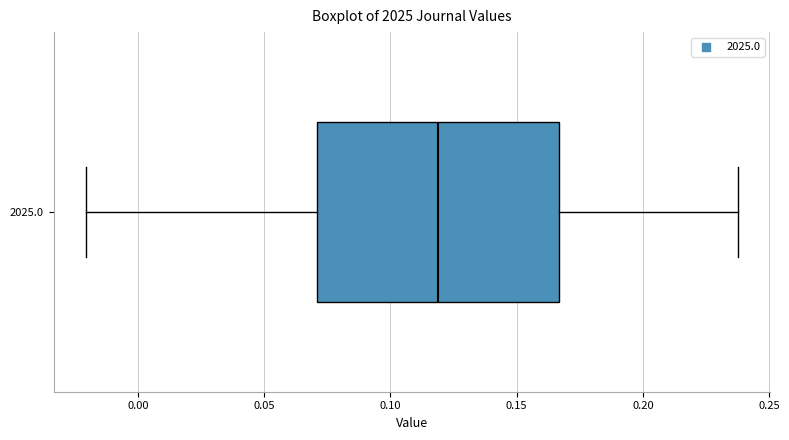

Transcribe this box plot: give where the median line is, the range the box spans, and where the two whiskers end, as read against the x-axis. The values are not printed on the chart, so give them approximately, as read against the axis.

median 0.120, box 0.070 to 0.165, whiskers -0.020 to 0.240